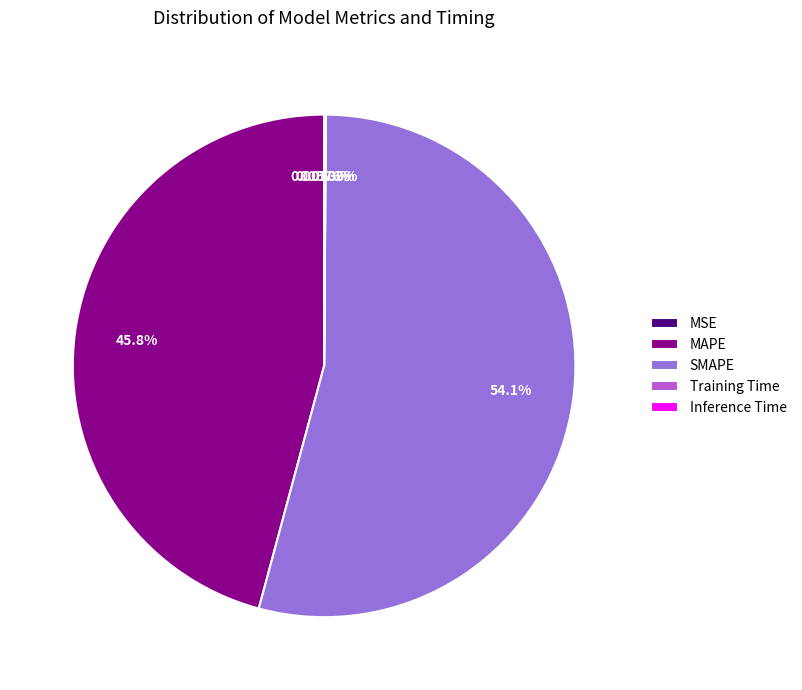

Does SMAPE represent more than half of the total?

Yes